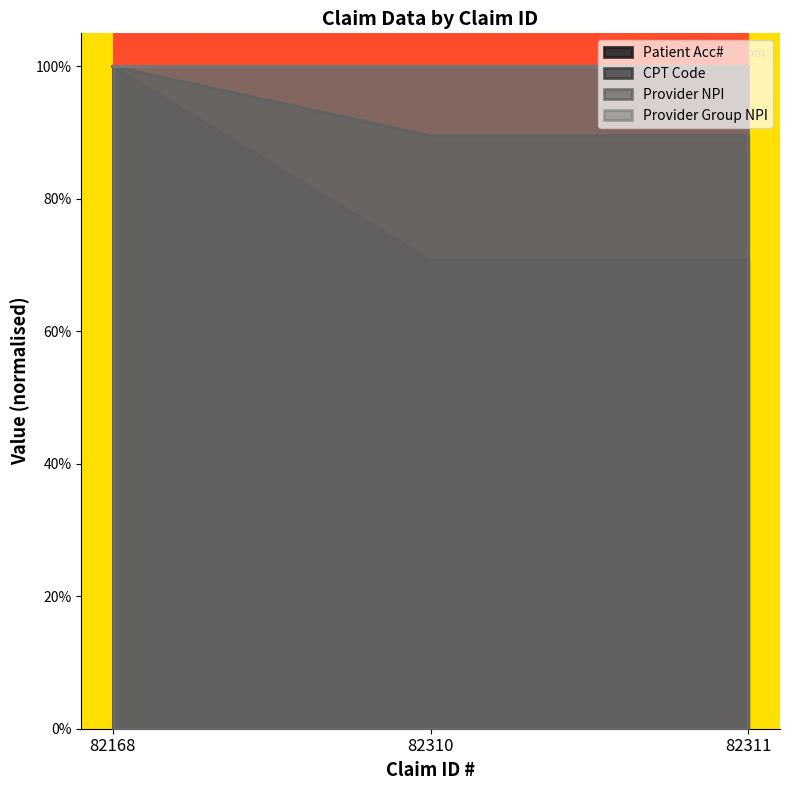

The CPT Code series shows 0.7 at 82168. True or false?

False